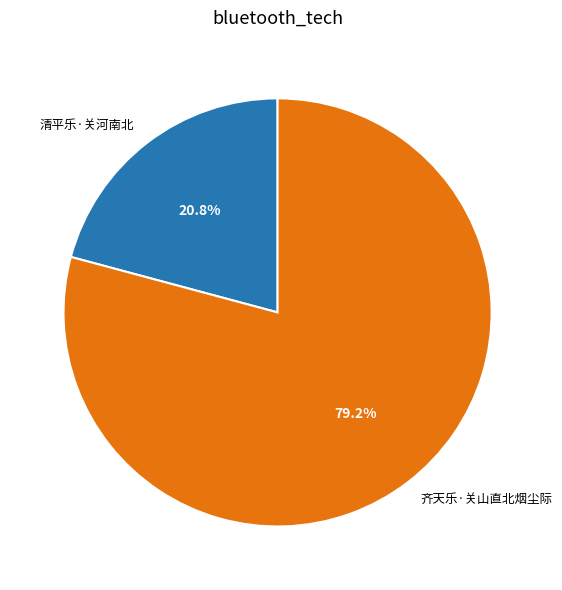

What percentage is the 清平乐·关河南北 slice, to the nearest percent?

21%